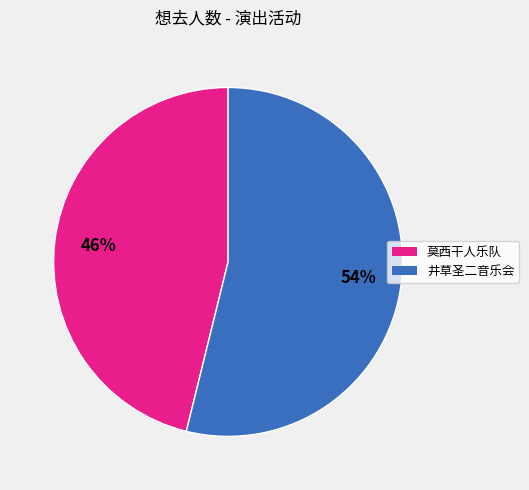

Do 莫西干人乐队 and 井草圣二音乐会 together represent more than half of the pie?

Yes